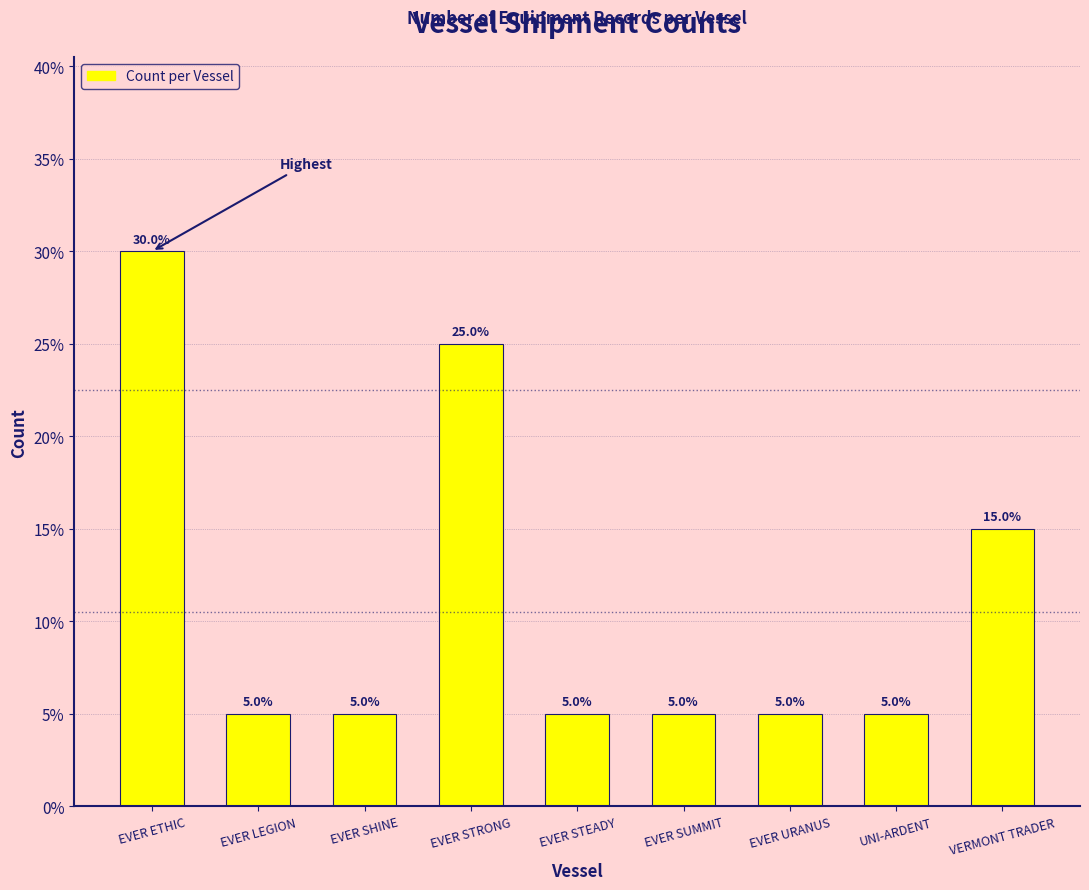

What position from the left is UNI-ARDENT?

8